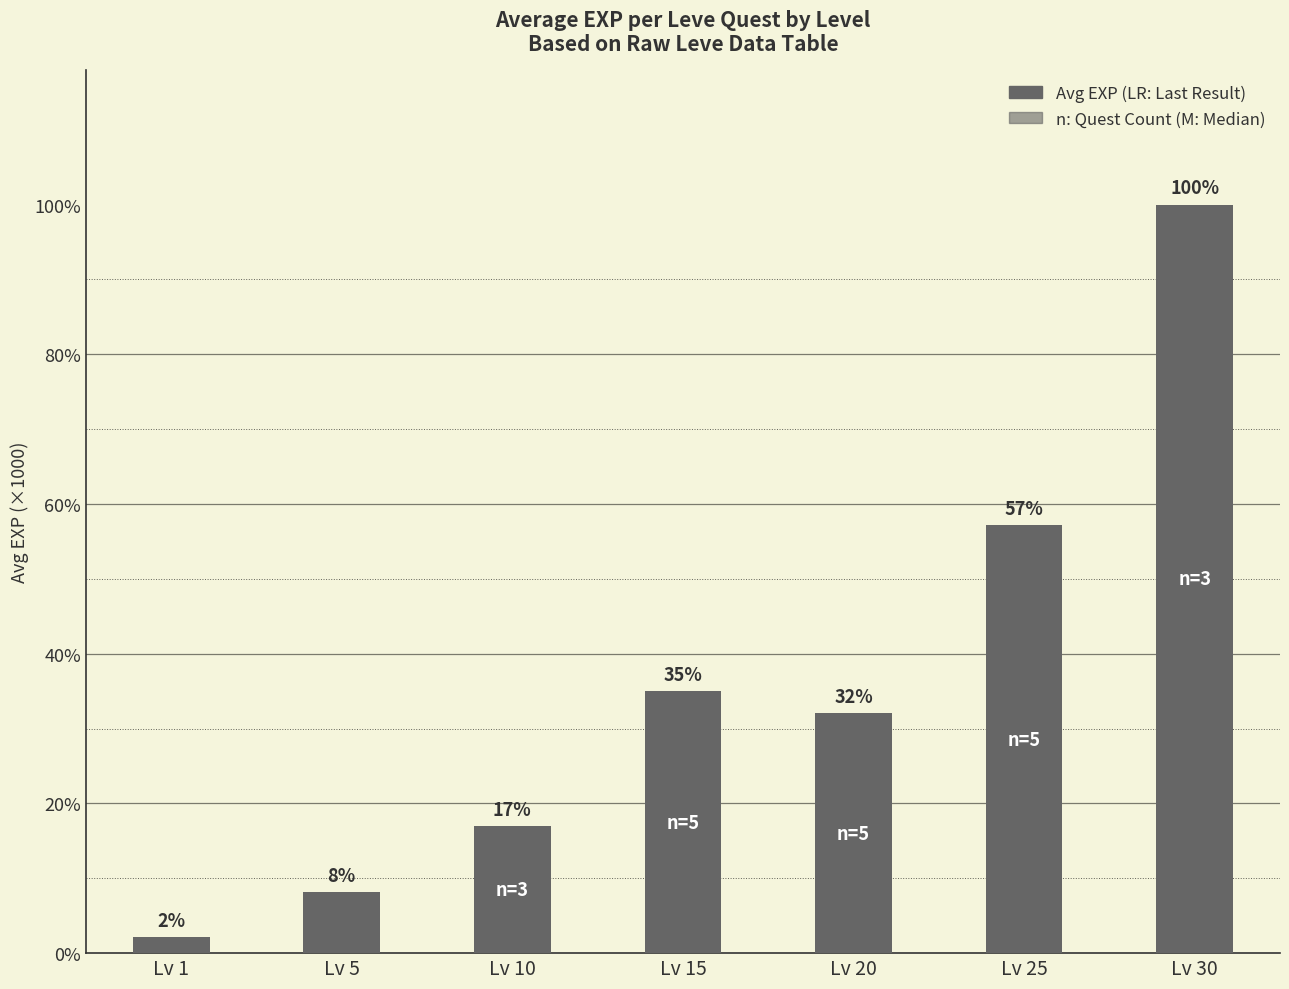

List the labels in order of value, smallest first.

Lv 1, Lv 5, Lv 10, Lv 20, Lv 15, Lv 25, Lv 30